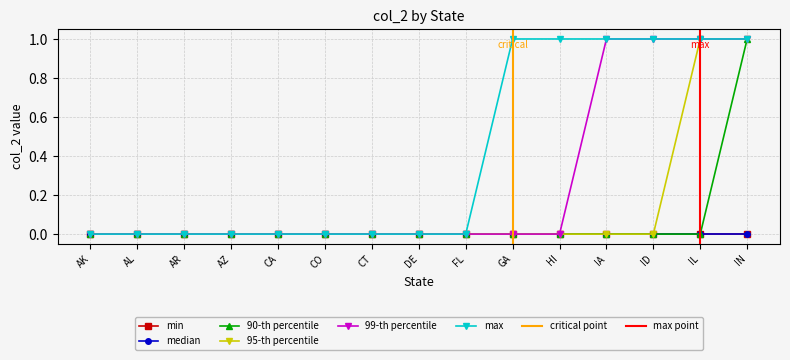

True or false: 90-th percentile has a value of 1 at IL.

False